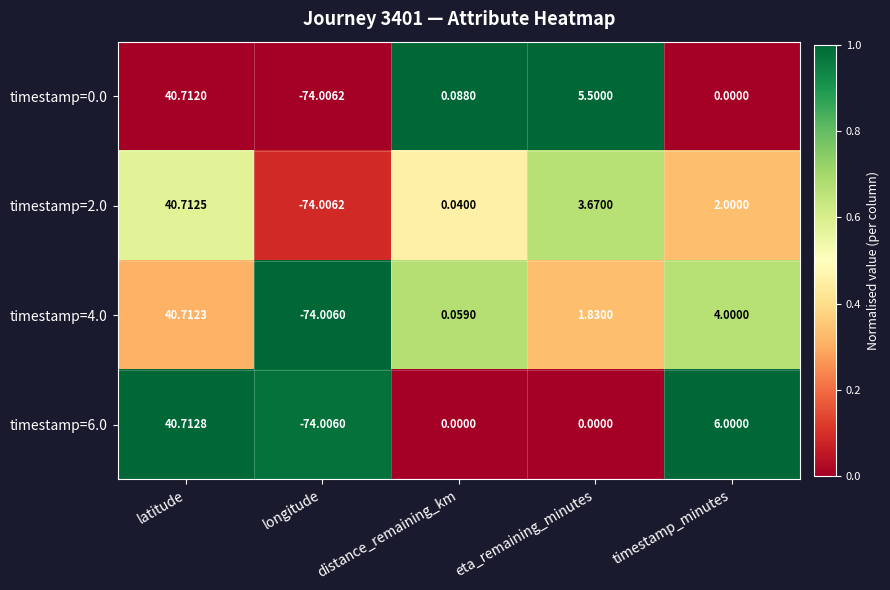

At which category is the sum across all series the highest?

latitude